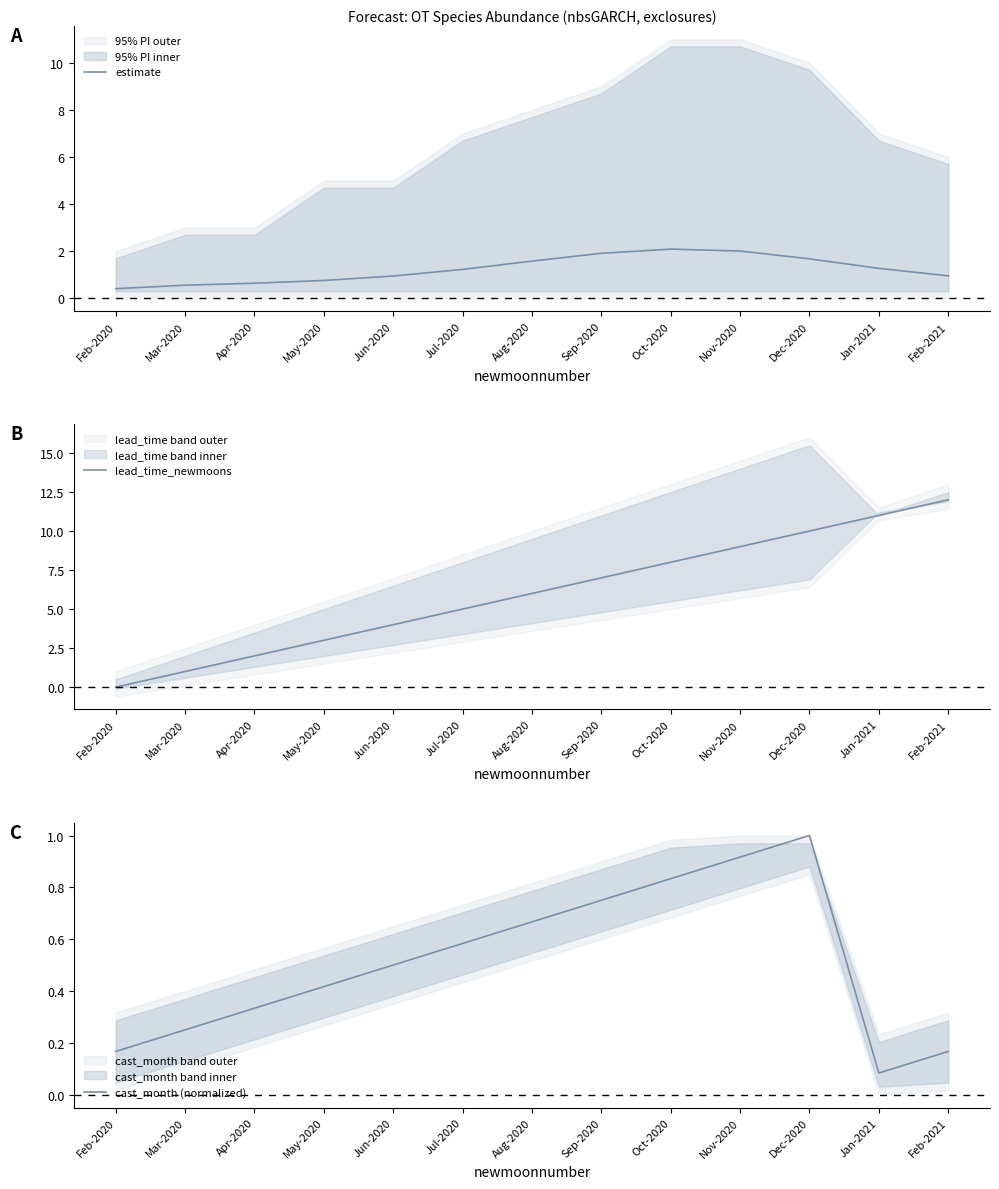

What is the sum of the cast_month (normalized) values at Oct-2020 and Feb-2021?

1.0